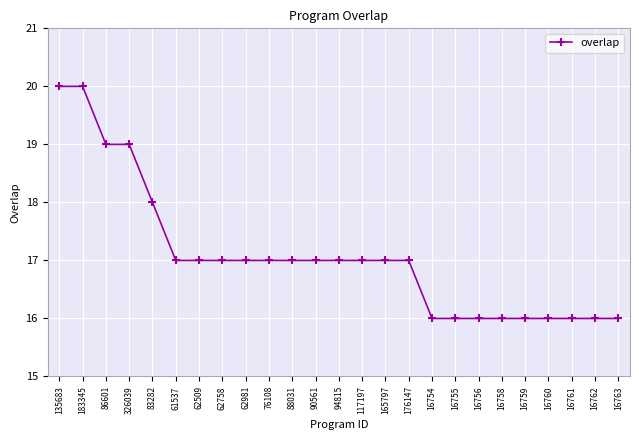

The value at 86601 is 19. True or false?

True